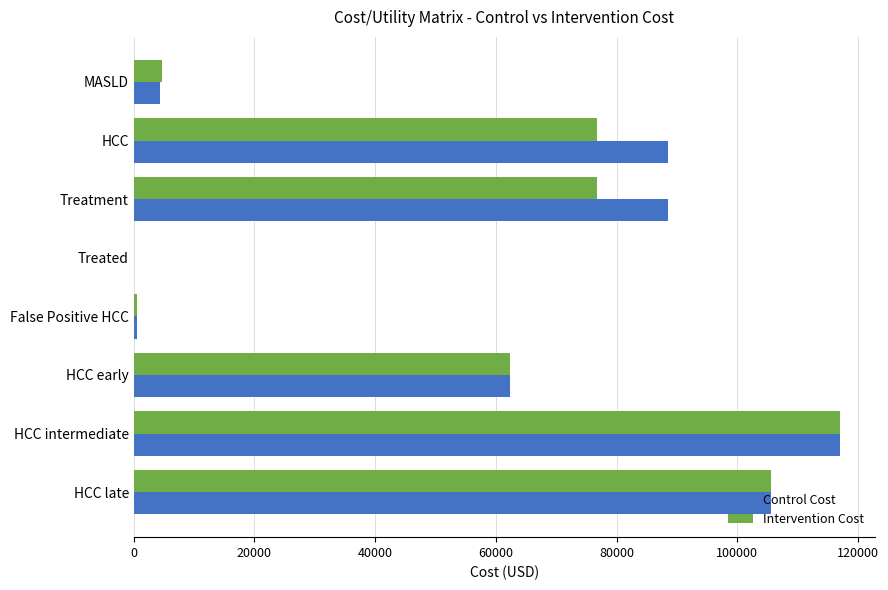

Between MASLD and HCC intermediate, which series saw the biggest shift?

Control Cost